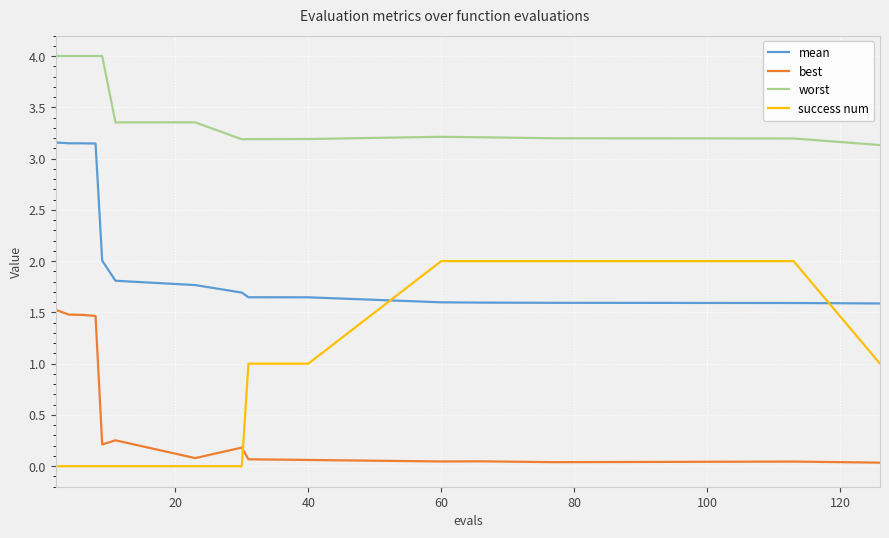

List the series in order of their peak value, highest first.

worst, mean, success num, best